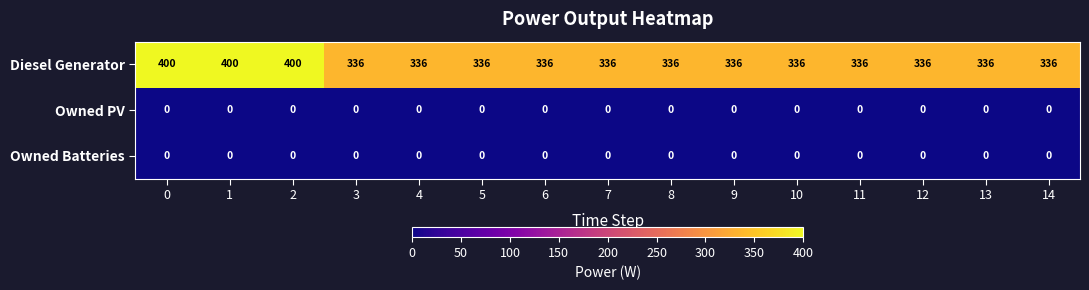

What is the difference between the highest and lowest values at 0?

400